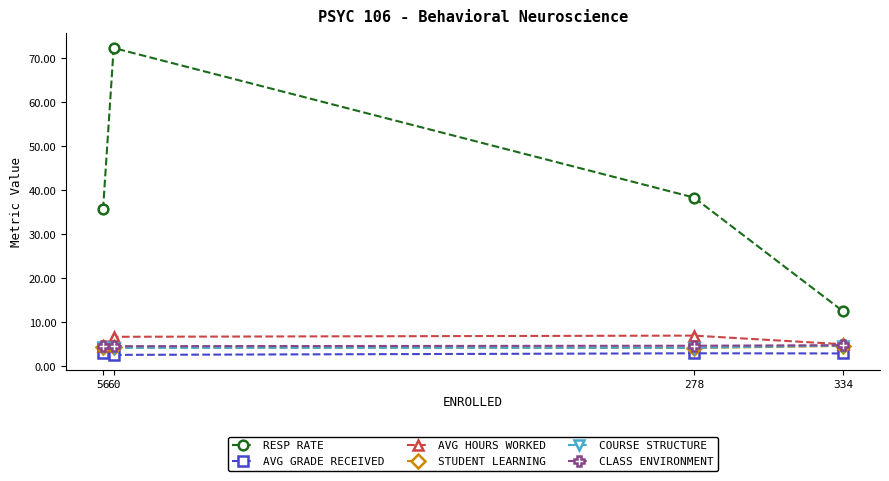

At which category is the sum across all series the highest?

60